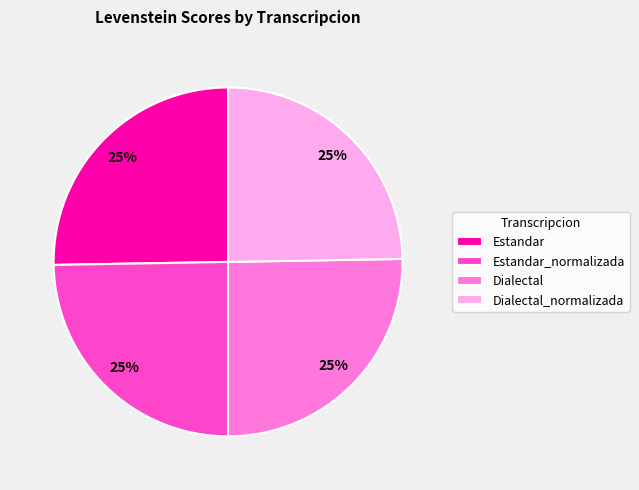

To the nearest percent, what is the combined percentage of Dialectal and Dialectal_normalizada?

50%